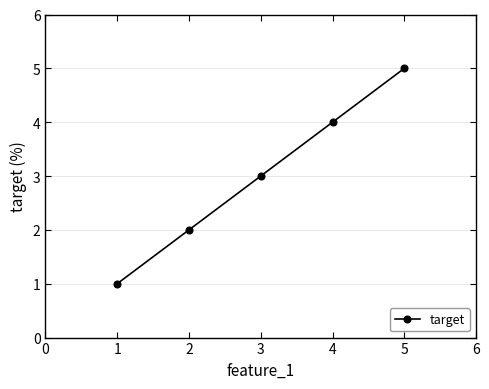

What is the ratio of the value at 2 to the value at 3?

0.7